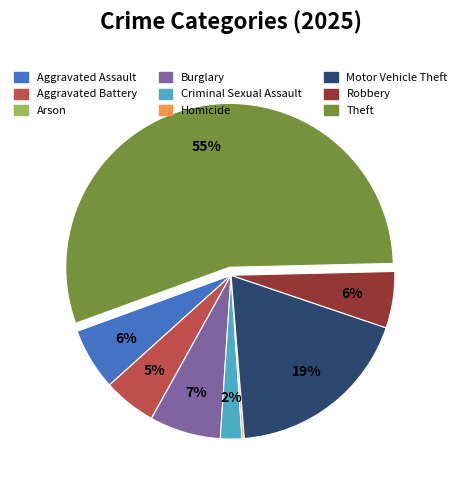

The Burglary slice represents 7% of the pie. True or false?

True